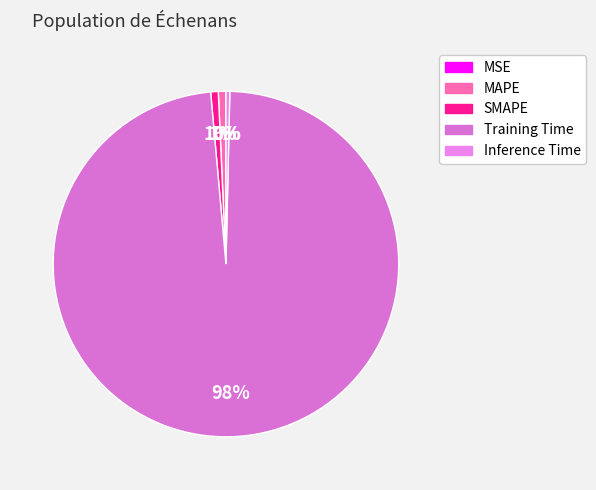

Count the number of slices in the pie.

5